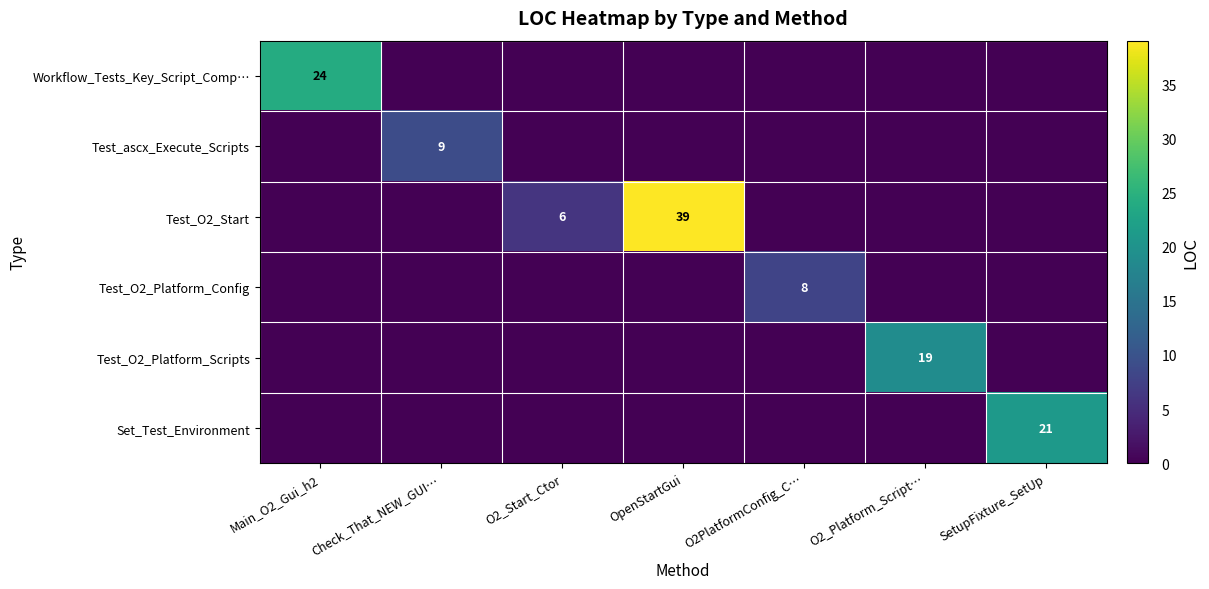

Is it true that Workflow_Tests_Key_Script_Comp… equals 9 at Main_O2_Gui_h2?

False